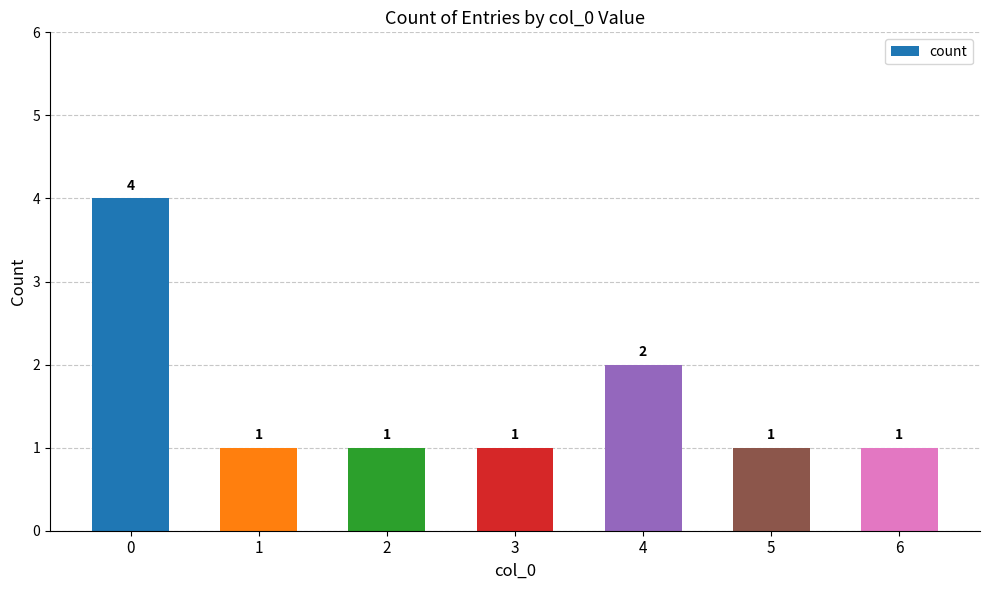

What is the sum of all values?

11